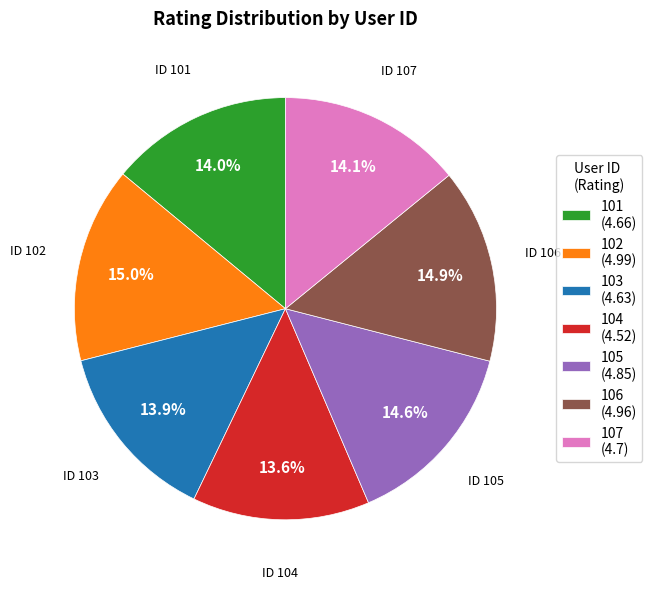

Approximately how many times larger is the value at 103 (4.63) compared to 104 (4.52)?

1.0